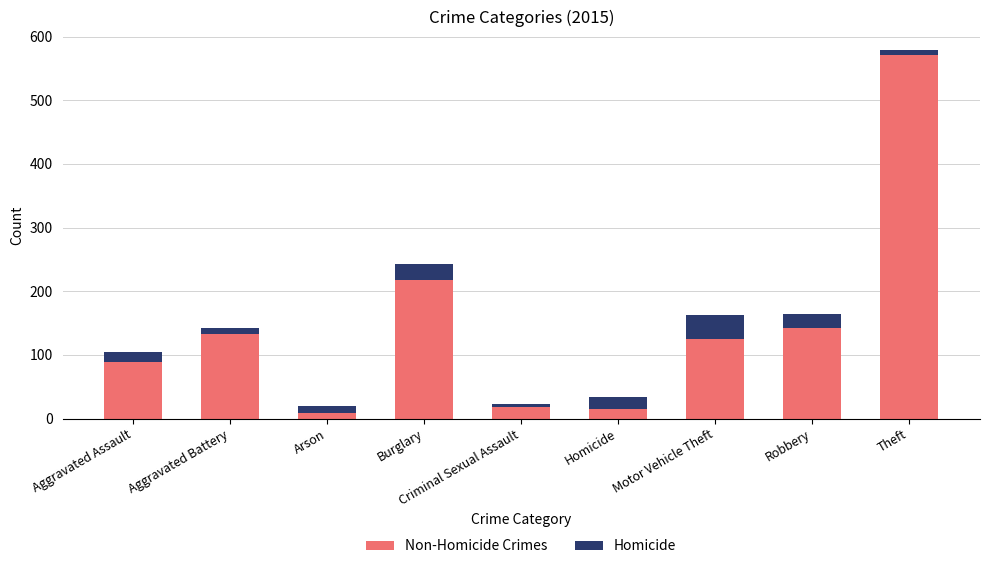

Are the bars horizontal?

No